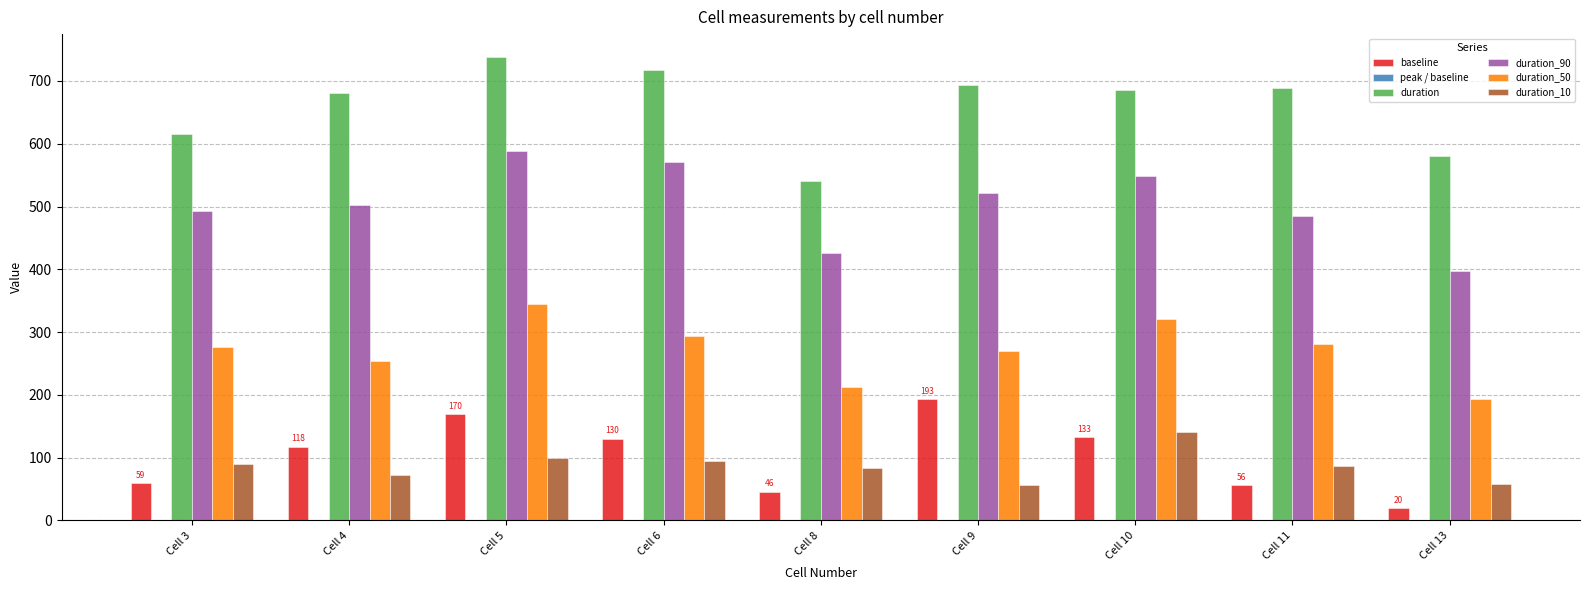

The duration_10 series shows 81.6 at Cell 9. True or false?

False